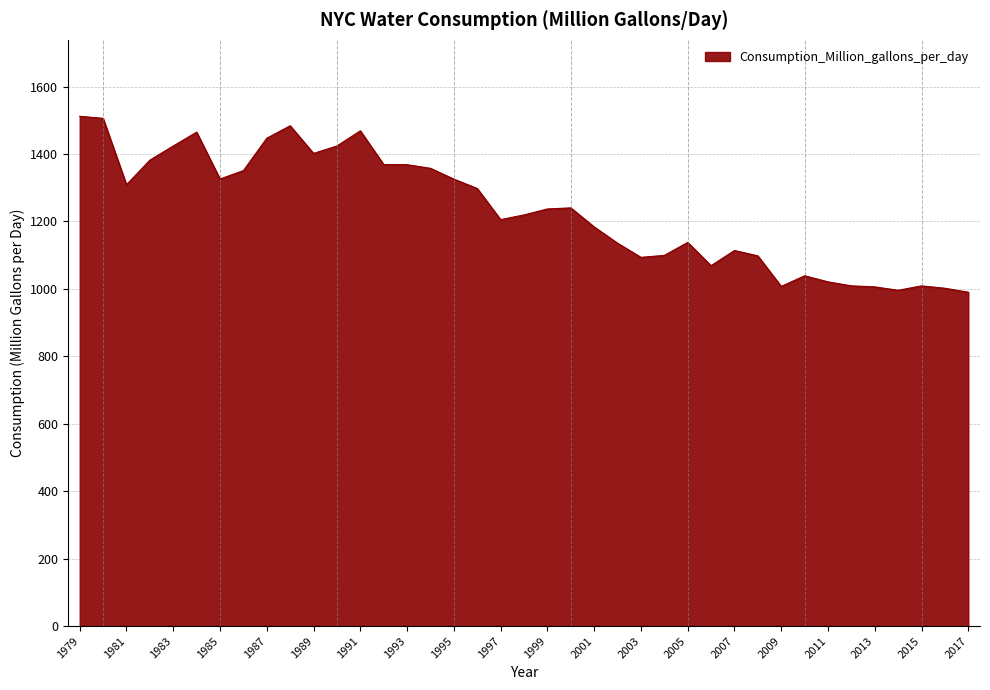

True or false: there are more than 0 points higher than both neighbors.

True